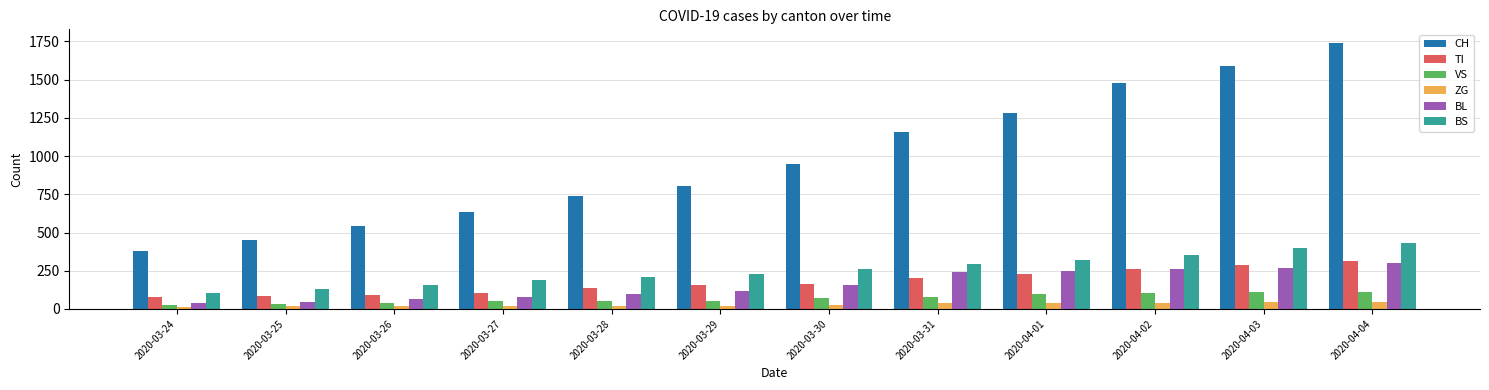

What is the sum of all ZG values?

347